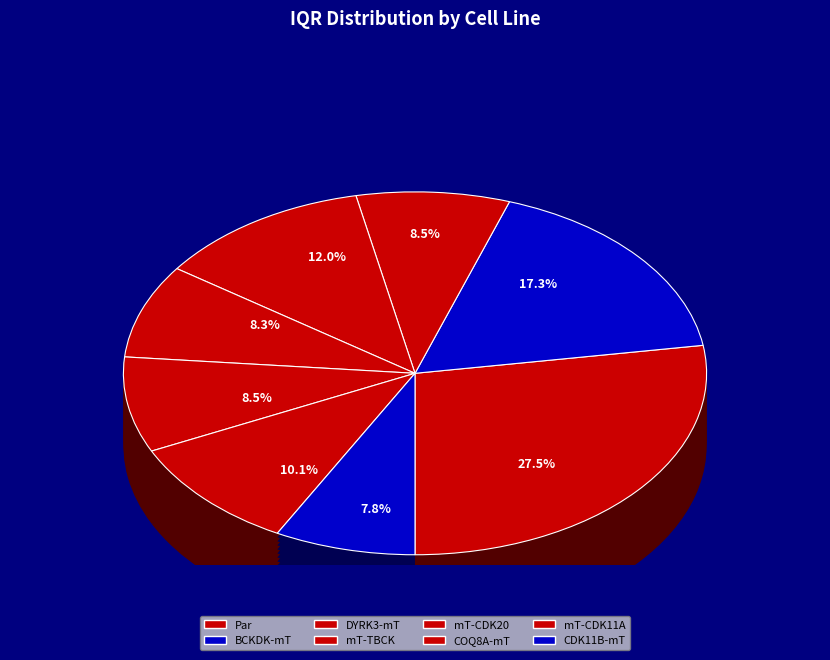

To the nearest percent, what percentage of the pie is COQ8A-mT?

8%